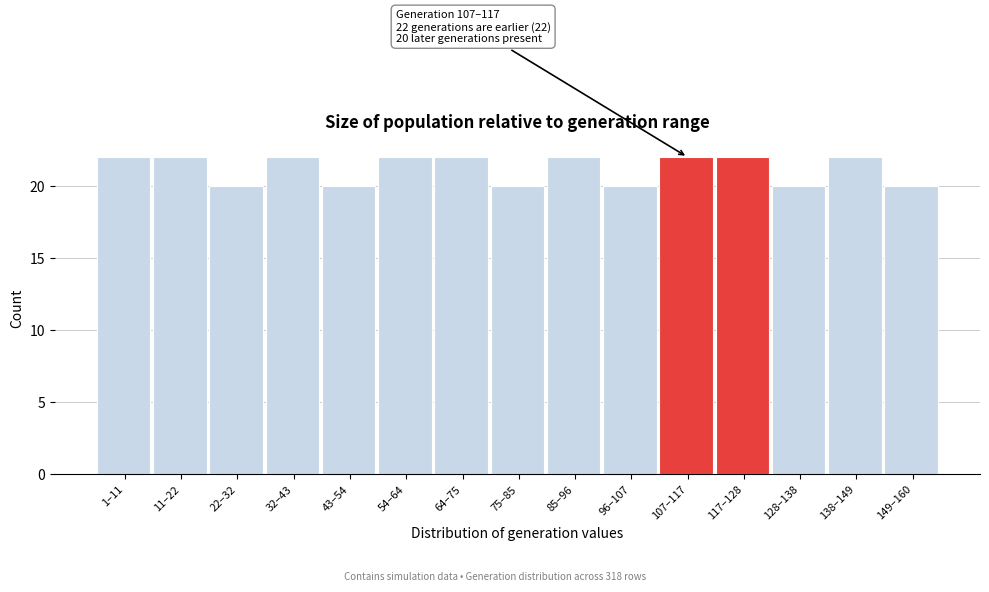

Reading right to left, list all the values displayed in this chart.

149–160=20	138–149=22	128–138=20	117–128=22	107–117=22	96–107=20	85–96=22	75–85=20	64–75=22	54–64=22	43–54=20	32–43=22	22–32=20	11–22=22	1–11=22